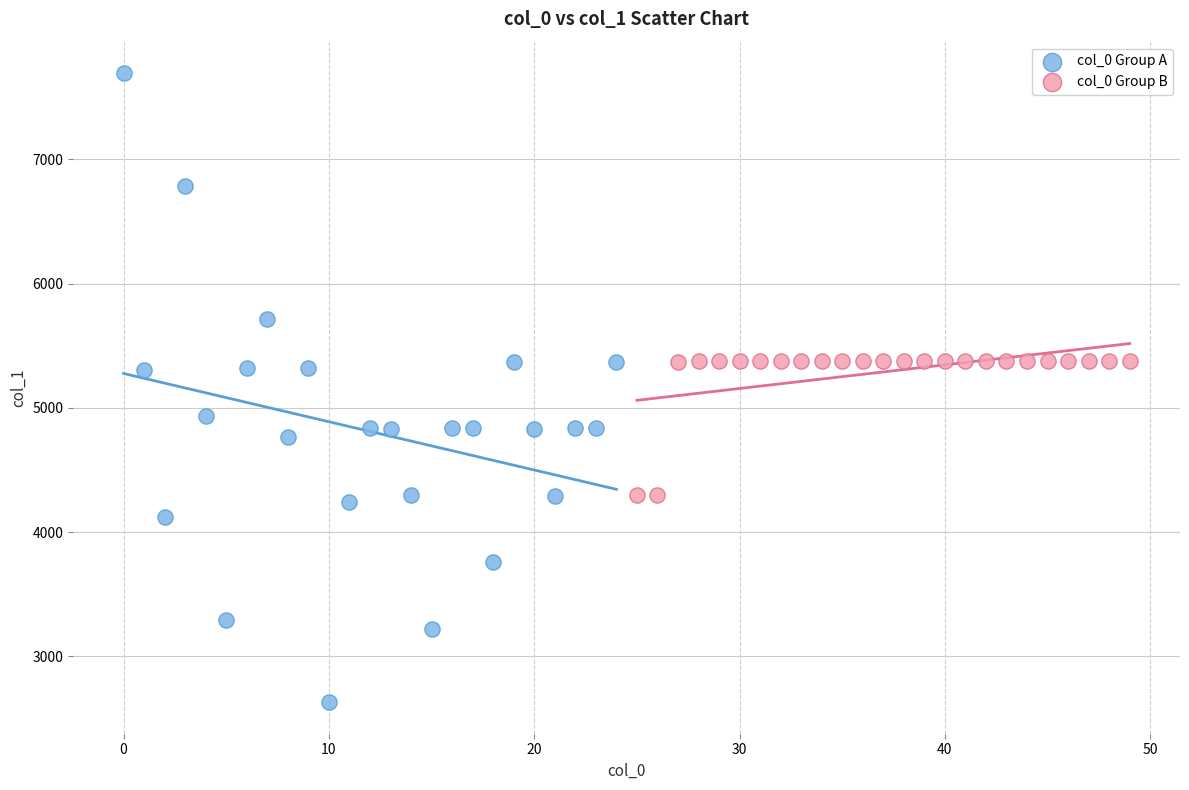

Which series contains the lowest Y value?

col_0 Group A